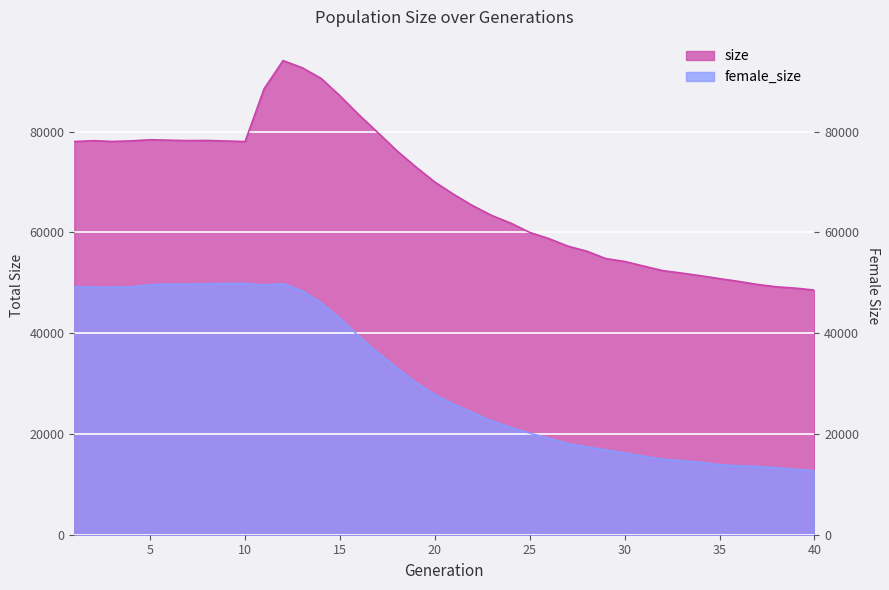

True or false: female_size has more than 0 points higher than both neighbors.

True